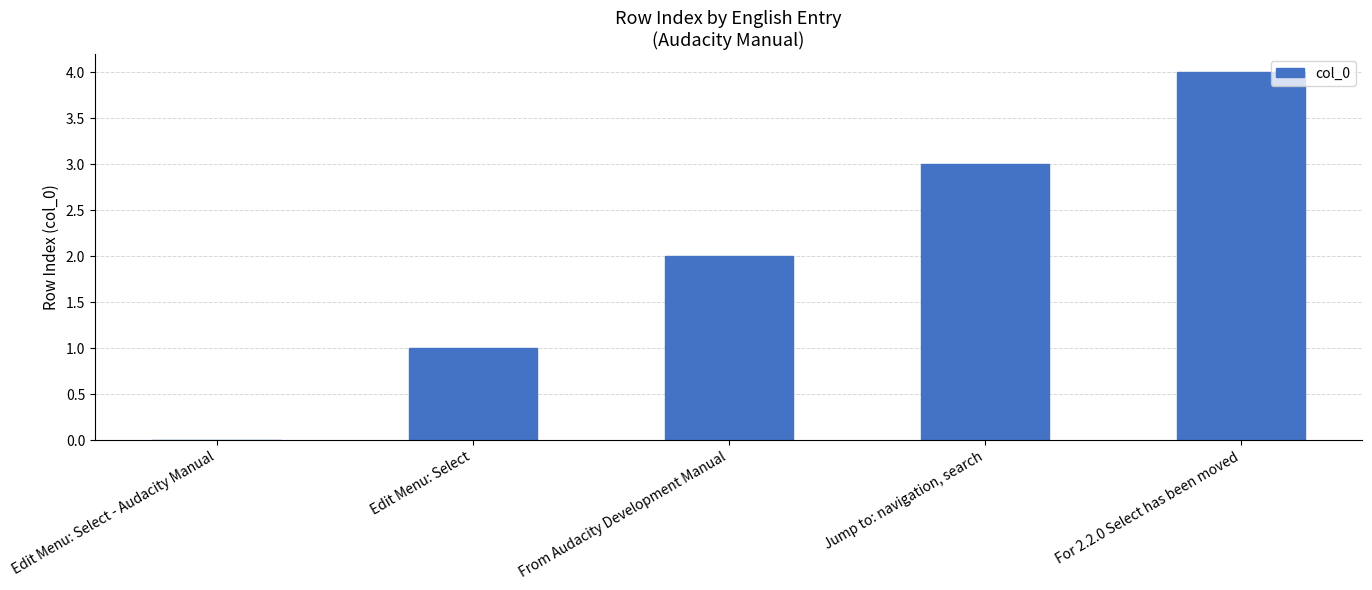

Are the bars horizontal?

No